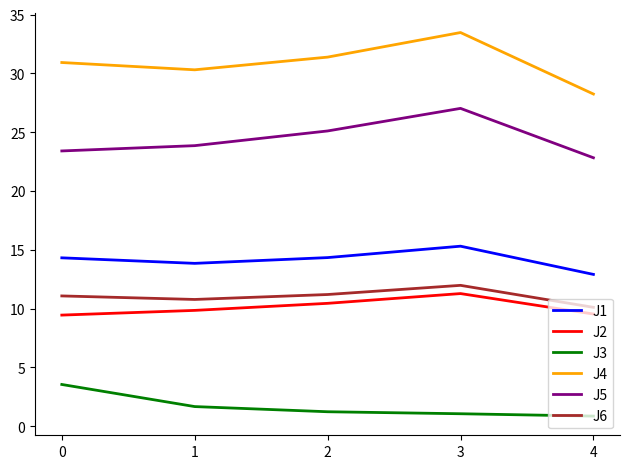

True or false: J6 and J2 cross at least once.

False